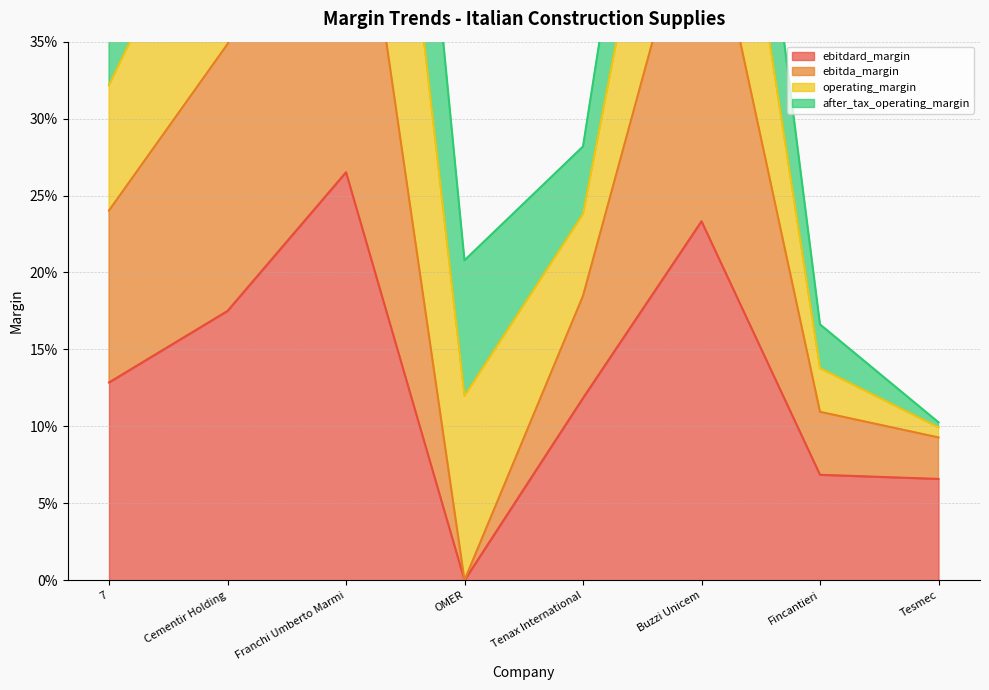

True or false: ebitda_margin and ebitdard_margin cross at least once.

False